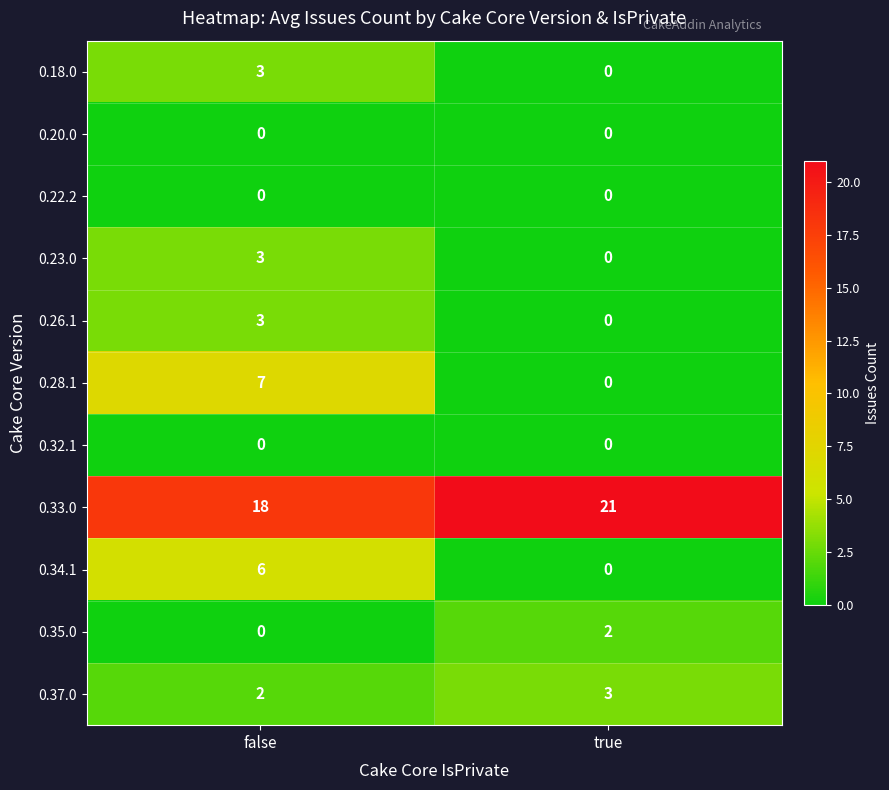

Which series has the widest spread of values?

0.28.1